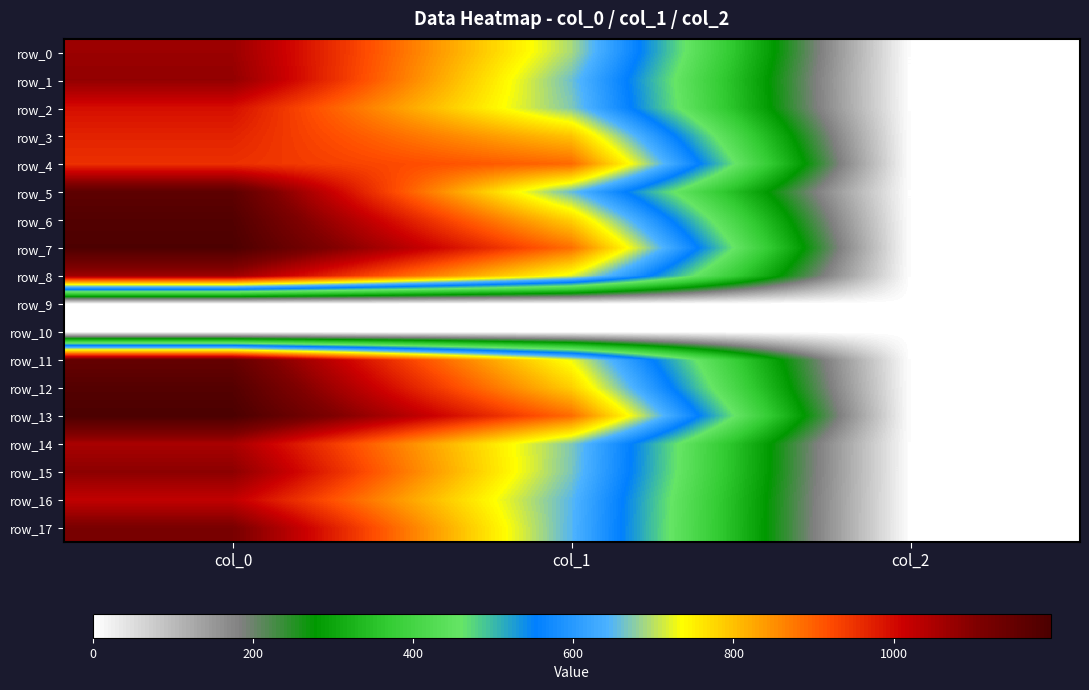

Between col_0 and col_2, which series saw the biggest shift?

row_13